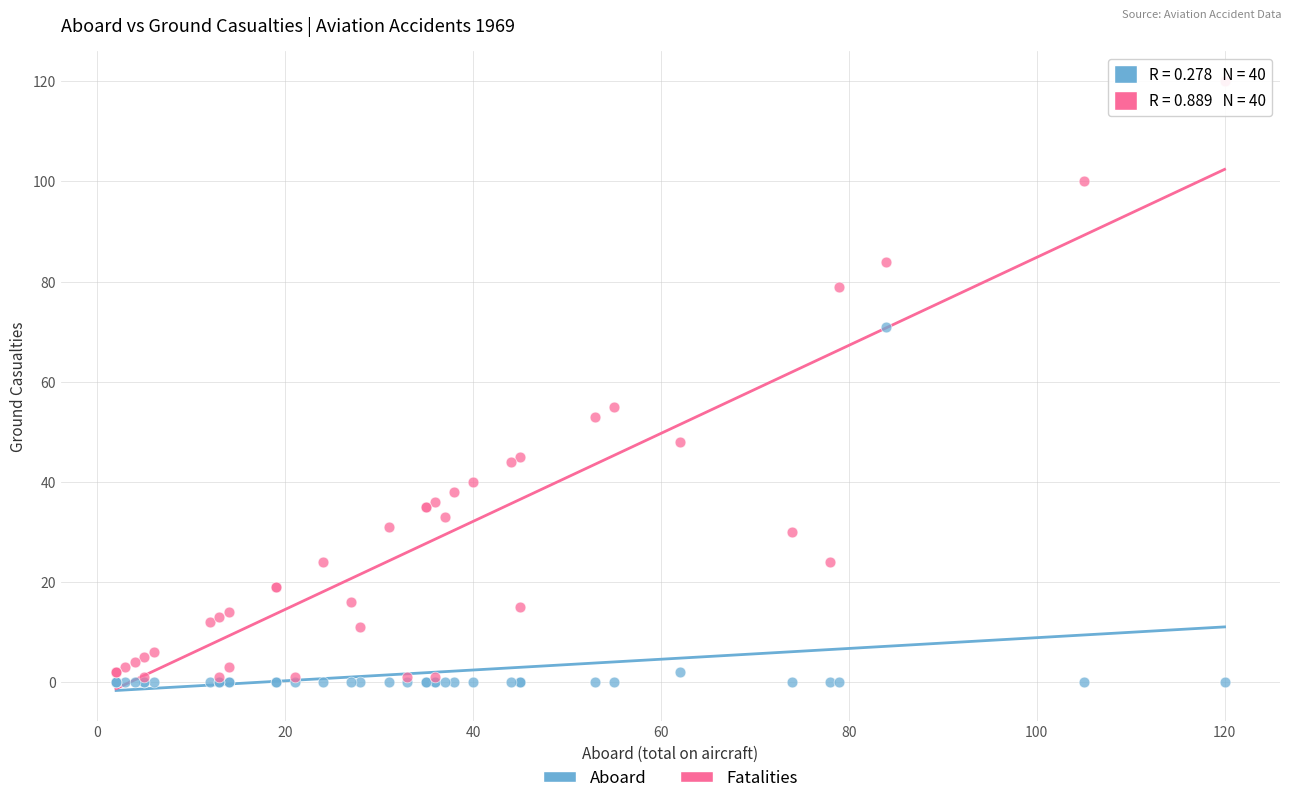

Across all series, what Y value is closest to 60?

55